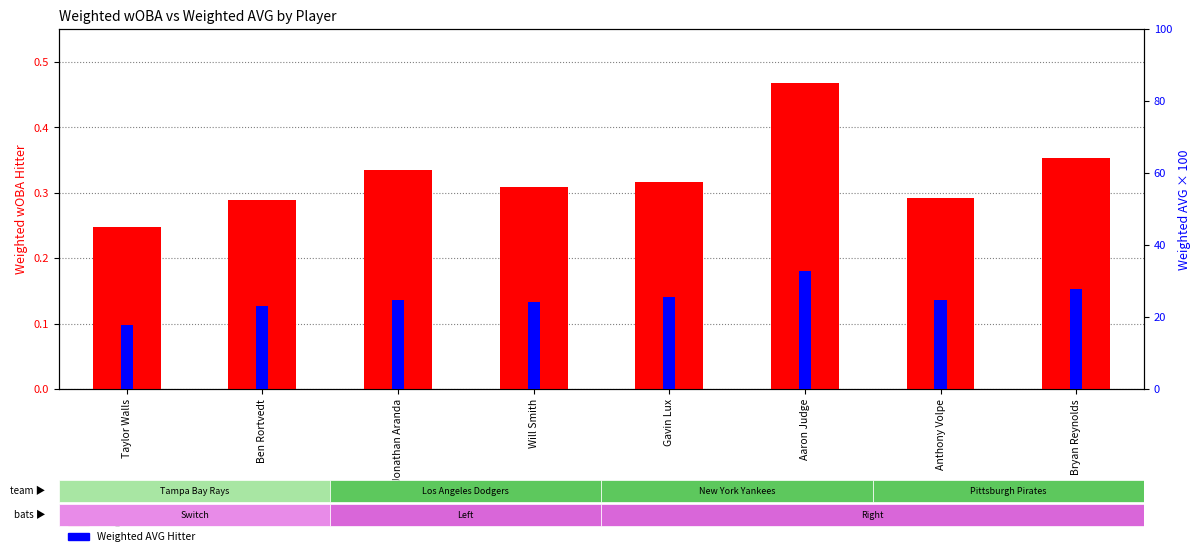

Reading left to right, list all the values displayed in this chart.

Weighted wOBA Hitter: Taylor Walls=0.2	Ben Rortvedt=0.3	Jonathan Aranda=0.3	Will Smith=0.3	Gavin Lux=0.3	Aaron Judge=0.5	Anthony Volpe=0.3	Bryan Reynolds=0.4
Weighted AVG Hitter: Taylor Walls=17.7	Ben Rortvedt=23.1	Jonathan Aranda=24.7	Will Smith=24.2	Gavin Lux=25.6	Aaron Judge=32.8	Anthony Volpe=24.8	Bryan Reynolds=27.8